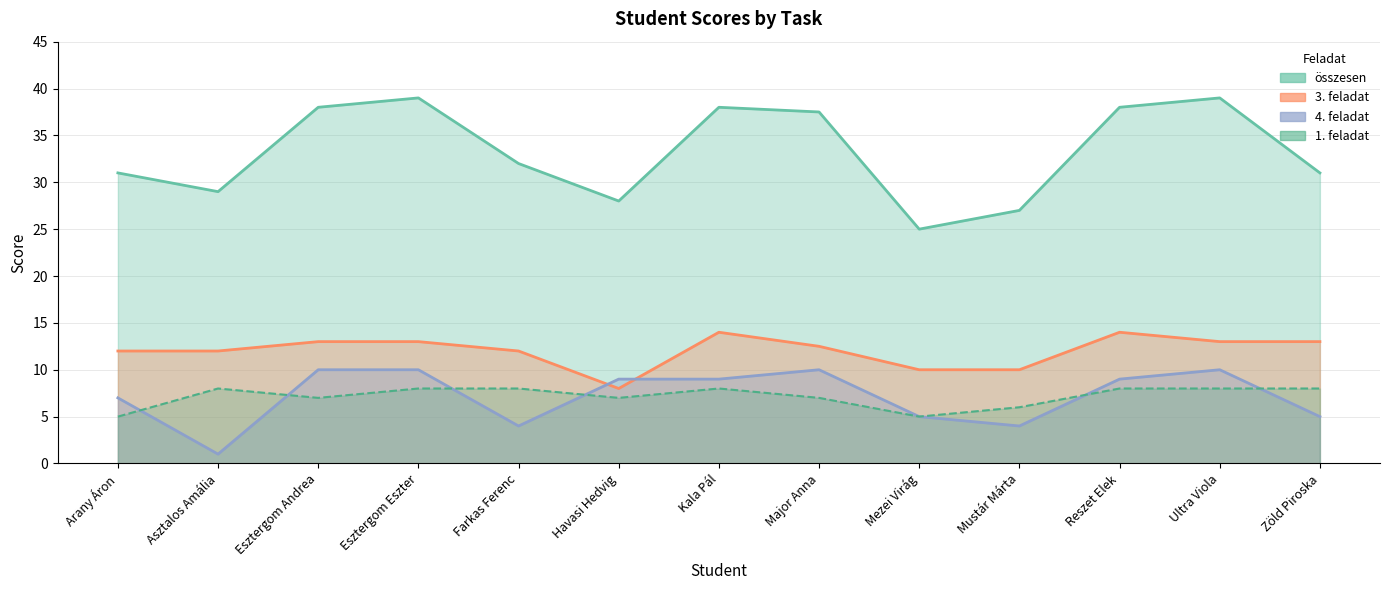

True or false: 4. feladat has more than 0 interior local peaks.

True